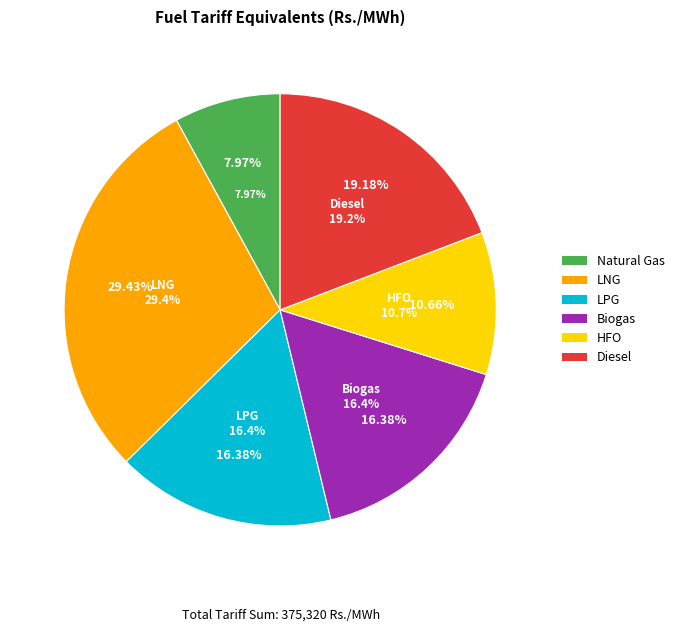

Is there a majority slice in this chart?

No